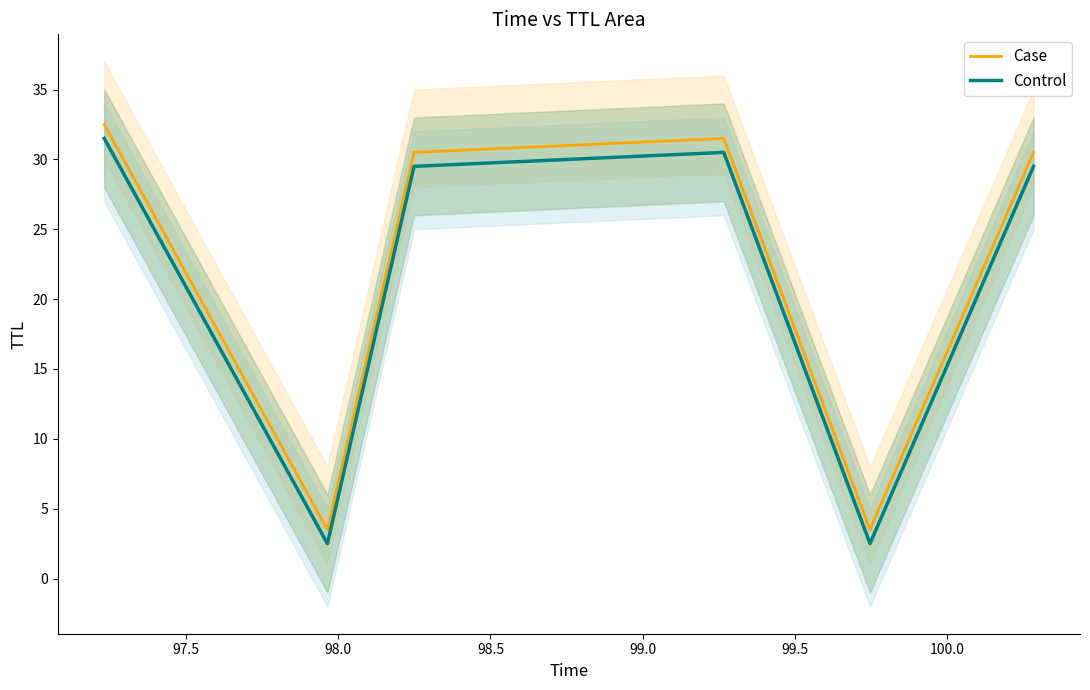

True or false: Case has more than 2 interior local peaks.

False